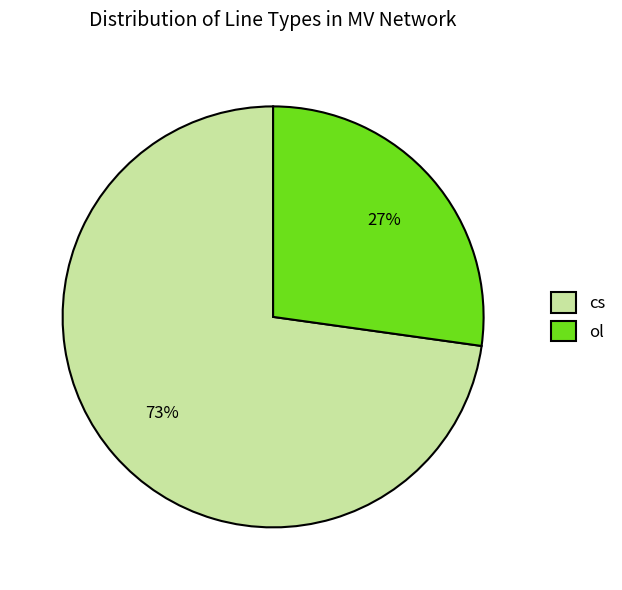

Is it true that cs is 73% of the pie?

True